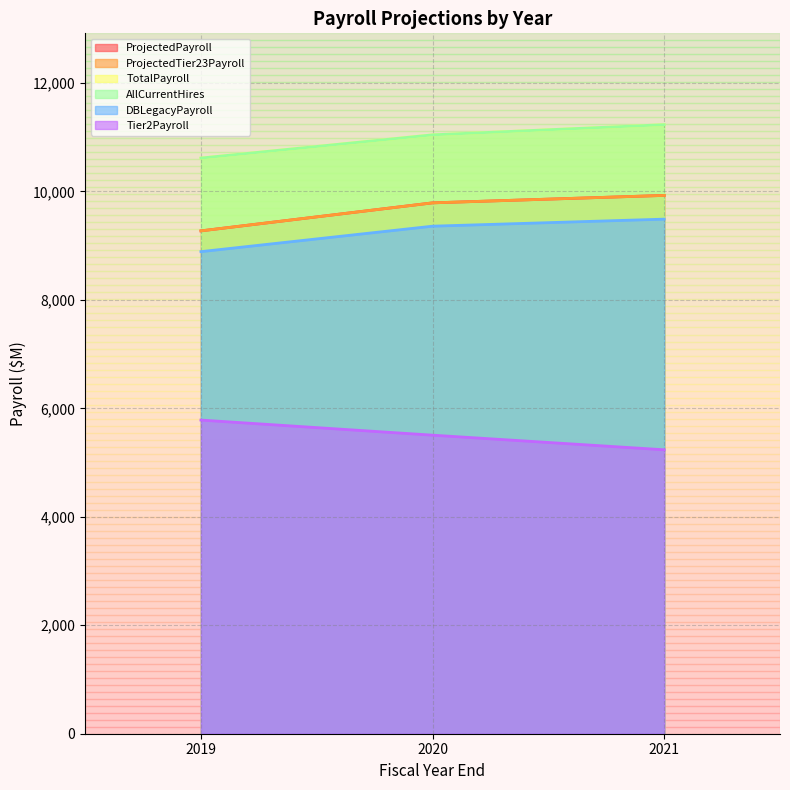

What is the approximate value of DBLegacyPayroll at 2019?

8889.1